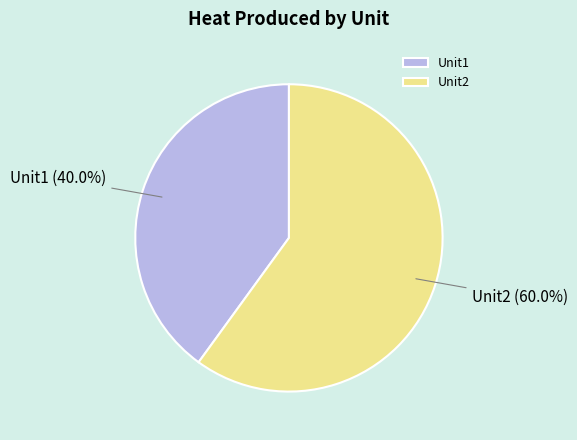

True or false: Unit1 accounts for 33% of the total.

False